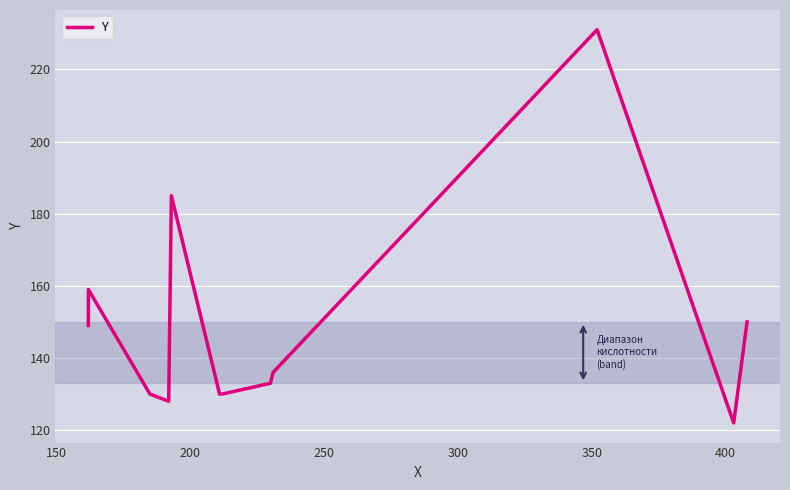

How many categories are shown in the chart?

12